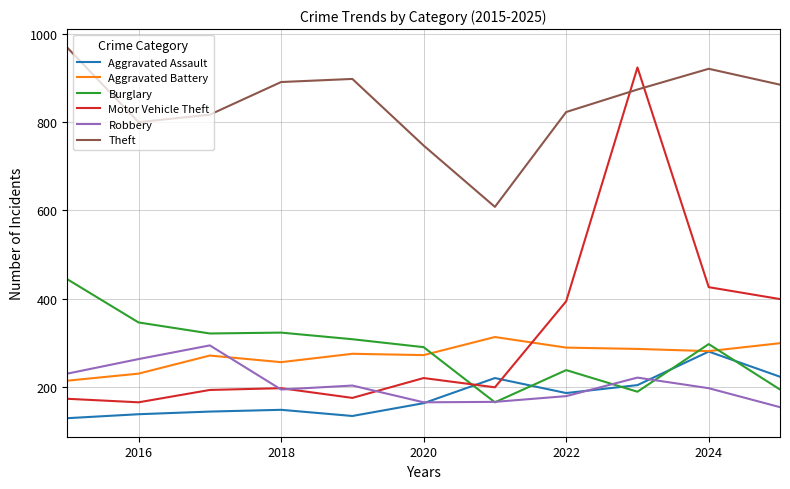

How many lines are shown in the chart?

6